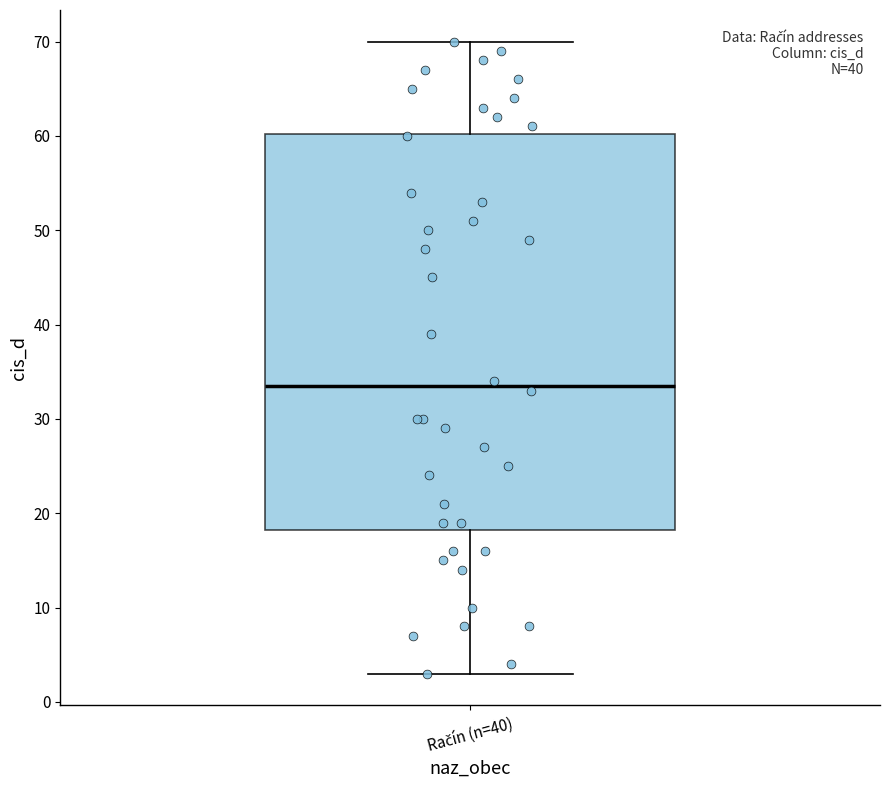

Transcribe this box plot: give where the median line is, the range the box spans, and where the two whiskers end, as read against the y-axis. The values are not printed on the chart, so give them approximately, as read against the axis.

median 34, box 18 to 60, whiskers 3 to 70